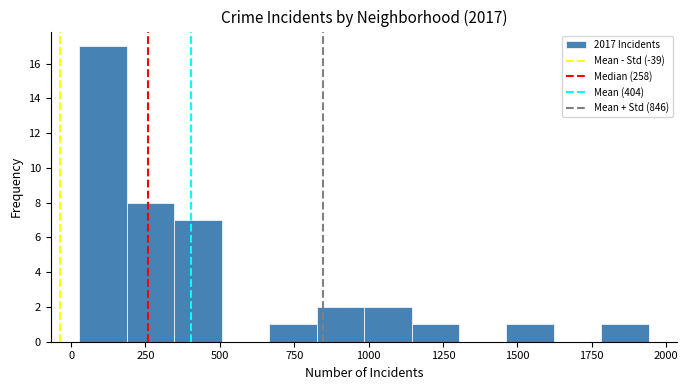

Around what value on the x-axis is the tallest bar? Give the approximate position of its centre, as read against the axis.

100